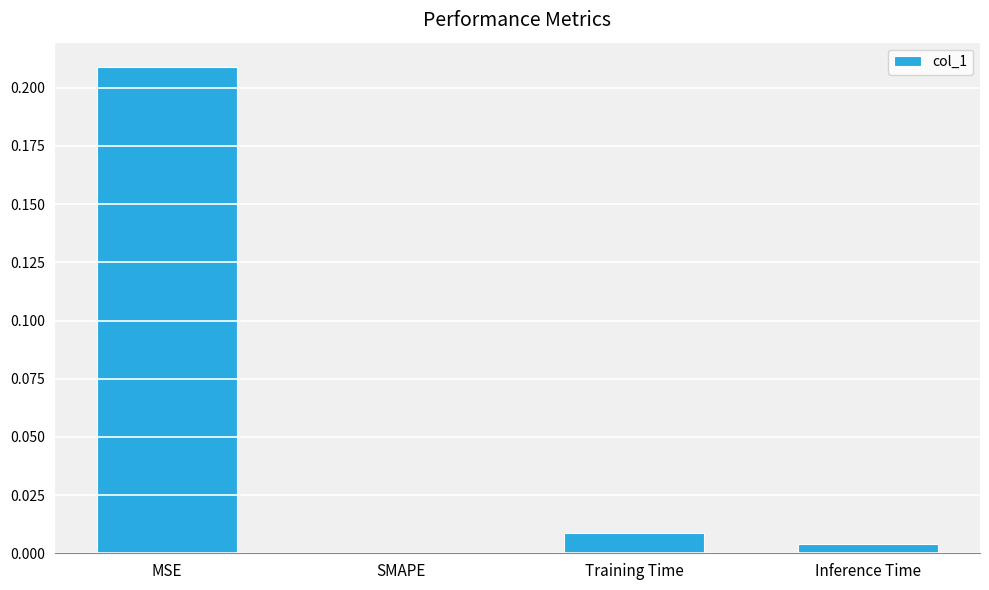

Which label corresponds to the largest value in the chart?

MSE